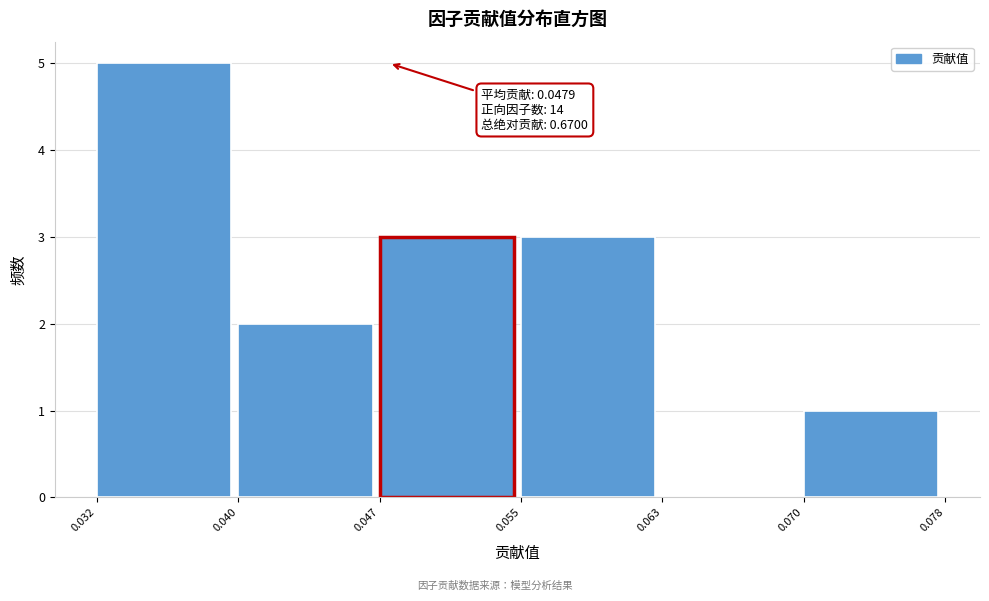

Over which range of the x-axis is the bar tallest?

0.032 to 0.040